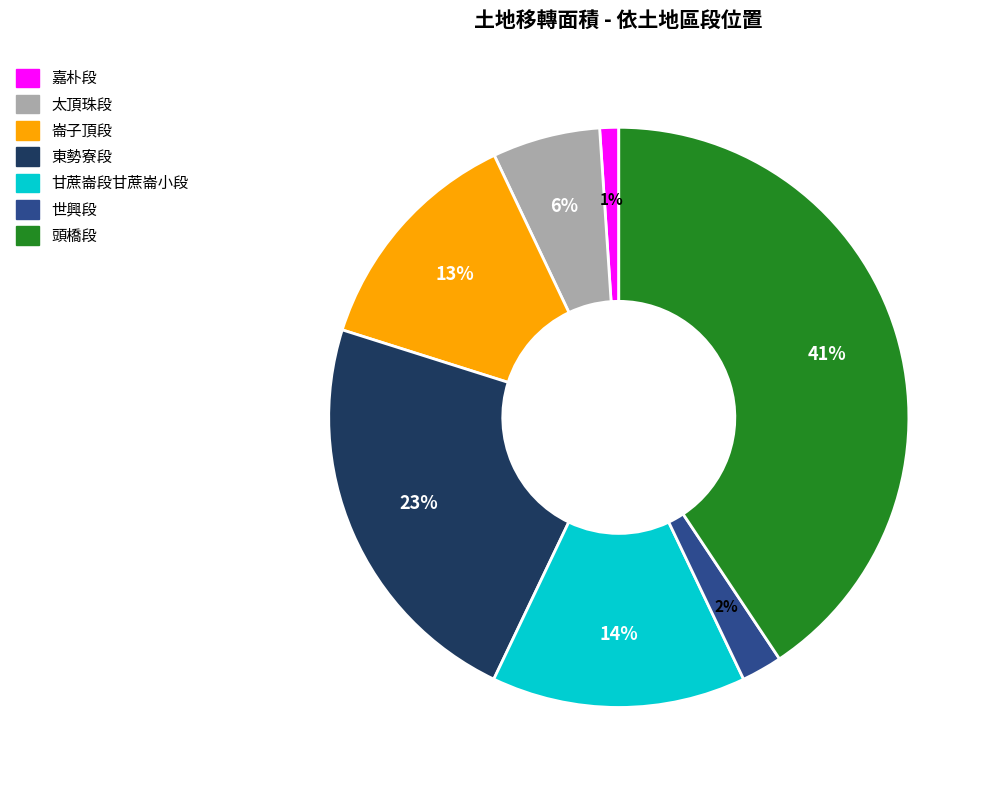

To the nearest percent, what is the difference between the largest and smallest slice percentages?

40%